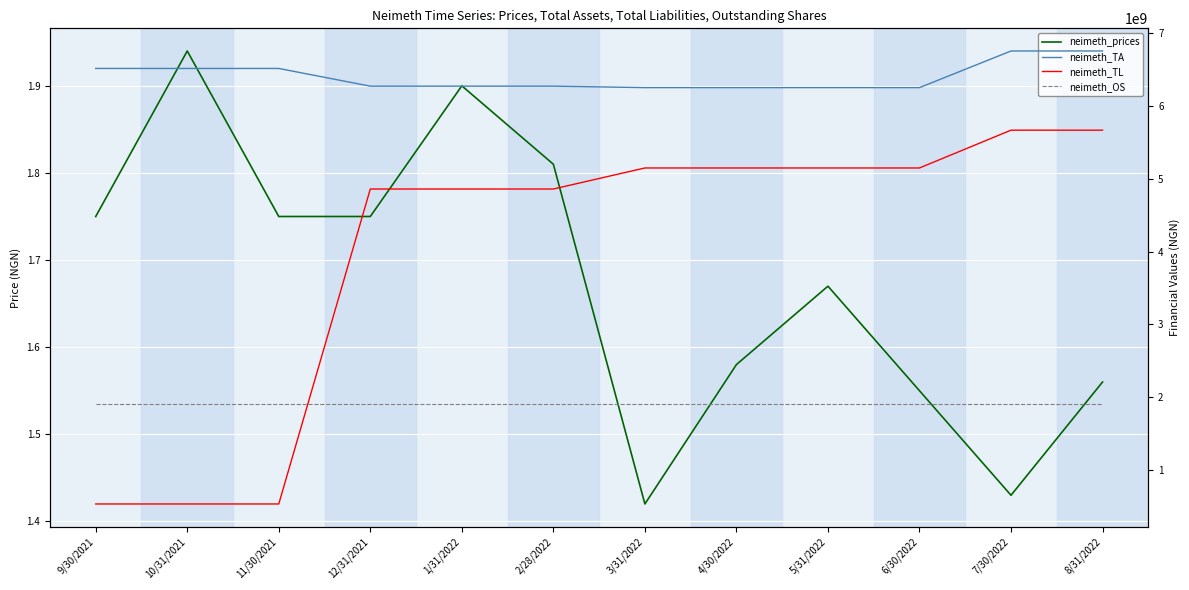

Rank the series by their average value, from lowest to highest.

neimeth_prices, neimeth_OS, neimeth_TL, neimeth_TA